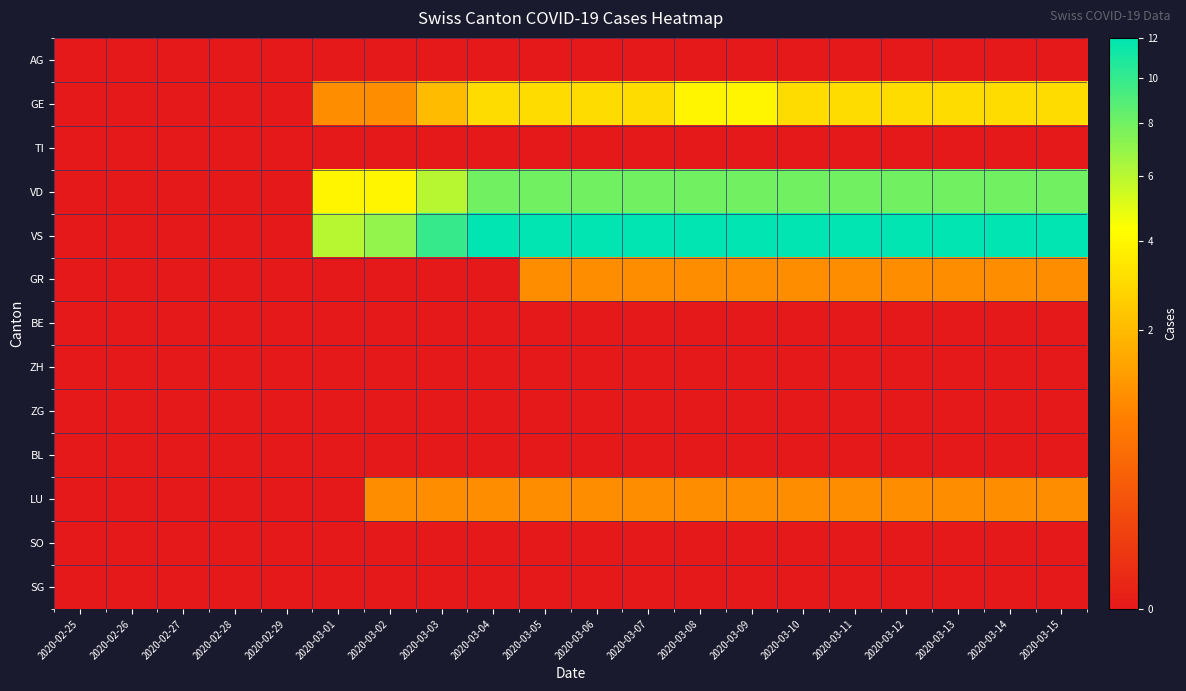

Which series has the largest total across all categories?

VS